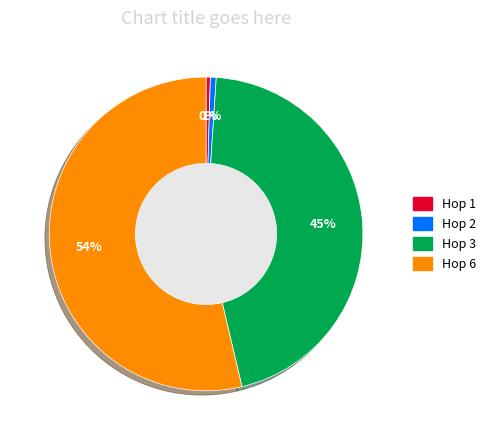

Which has a higher value, Hop 1 or Hop 3?

Hop 3